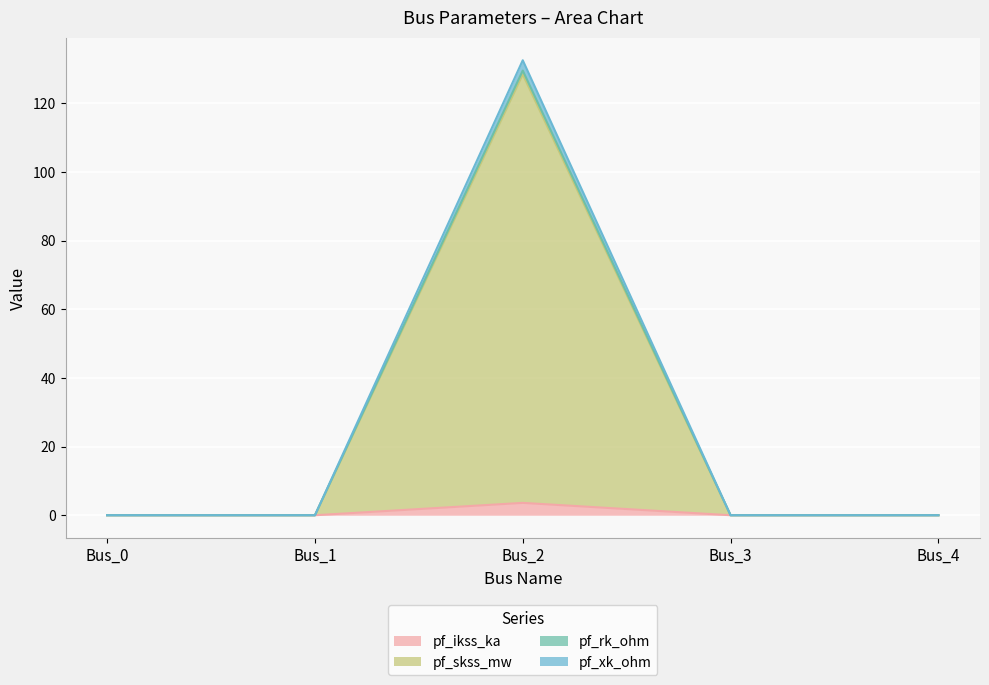

True or false: pf_ikss_ka and pf_skss_mw intersect in this chart.

False